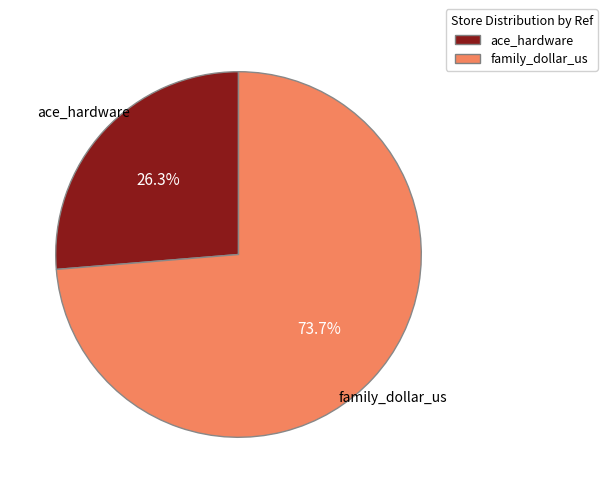

Combined, what portion of the pie is ace_hardware and family_dollar_us?

100.0%